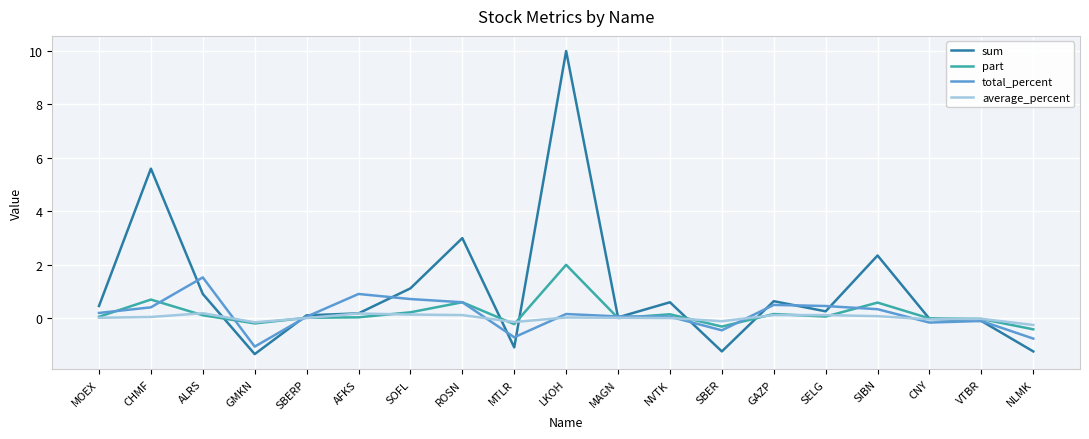

What is the maximum value shown in the chart?

10.0